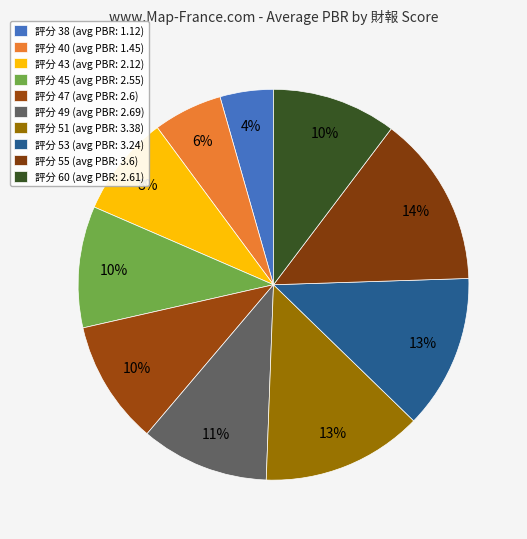

Count the number of slices in the pie.

10